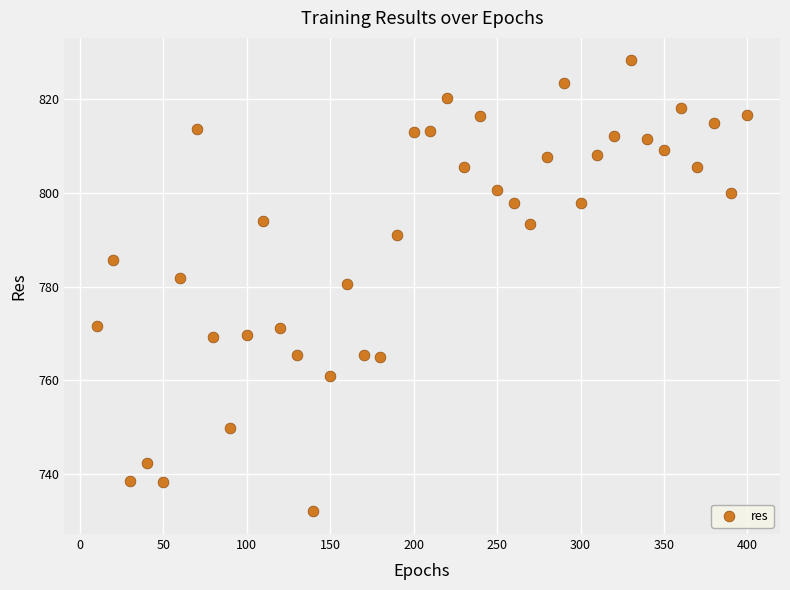

What is the range of Y values (max minus min)?

96.1